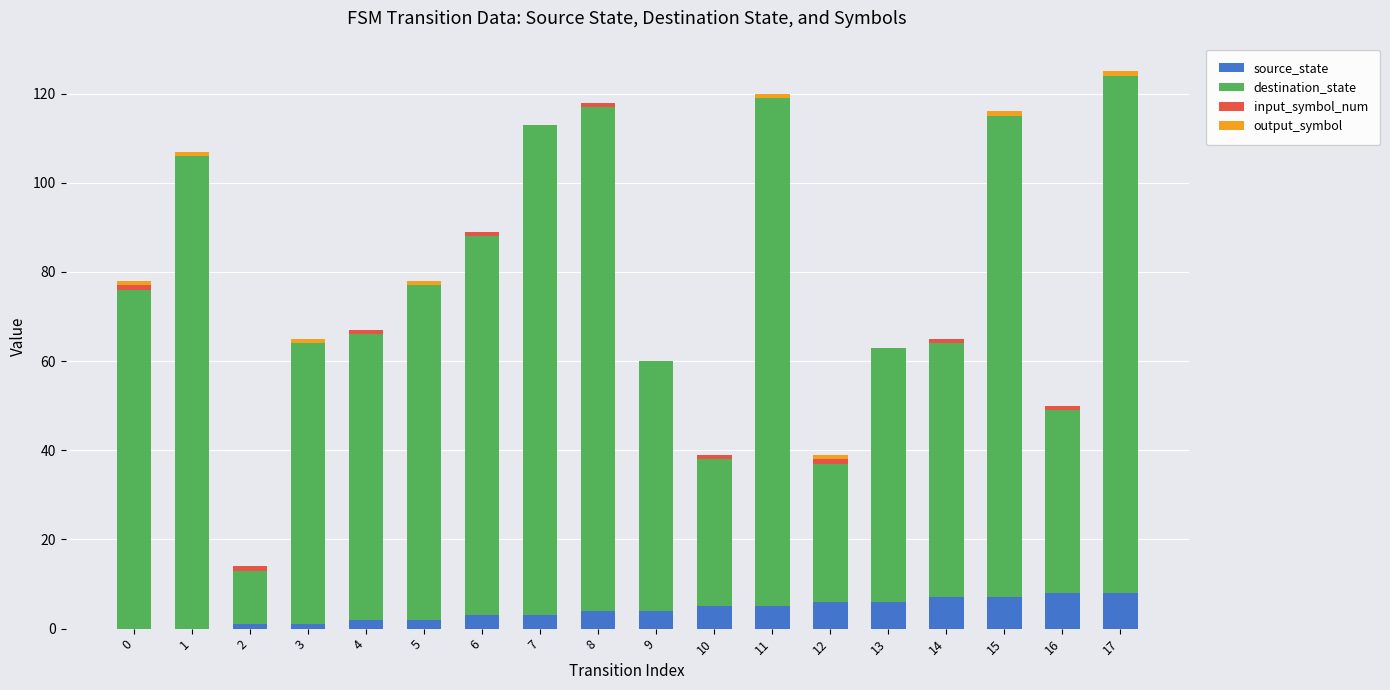

Count the number of data series in this chart.

4